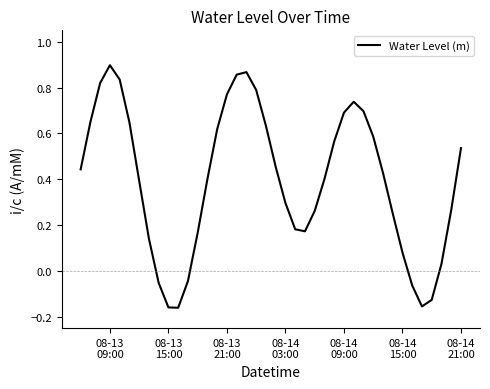

What is the difference between the maximum and minimum values?

1.1